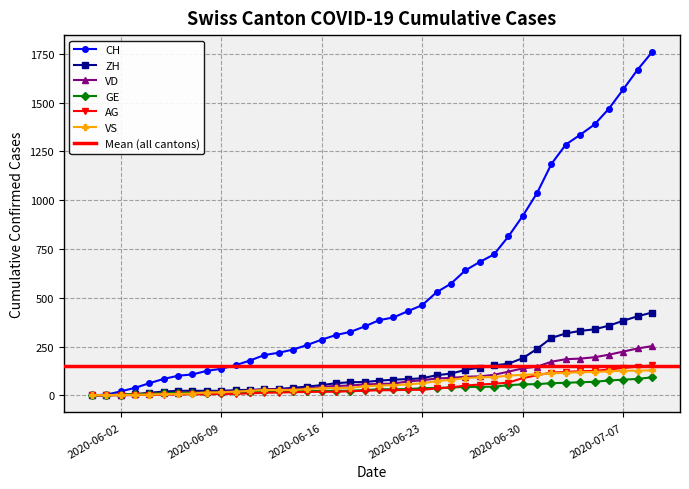

How many values in ZH are above zero?

38